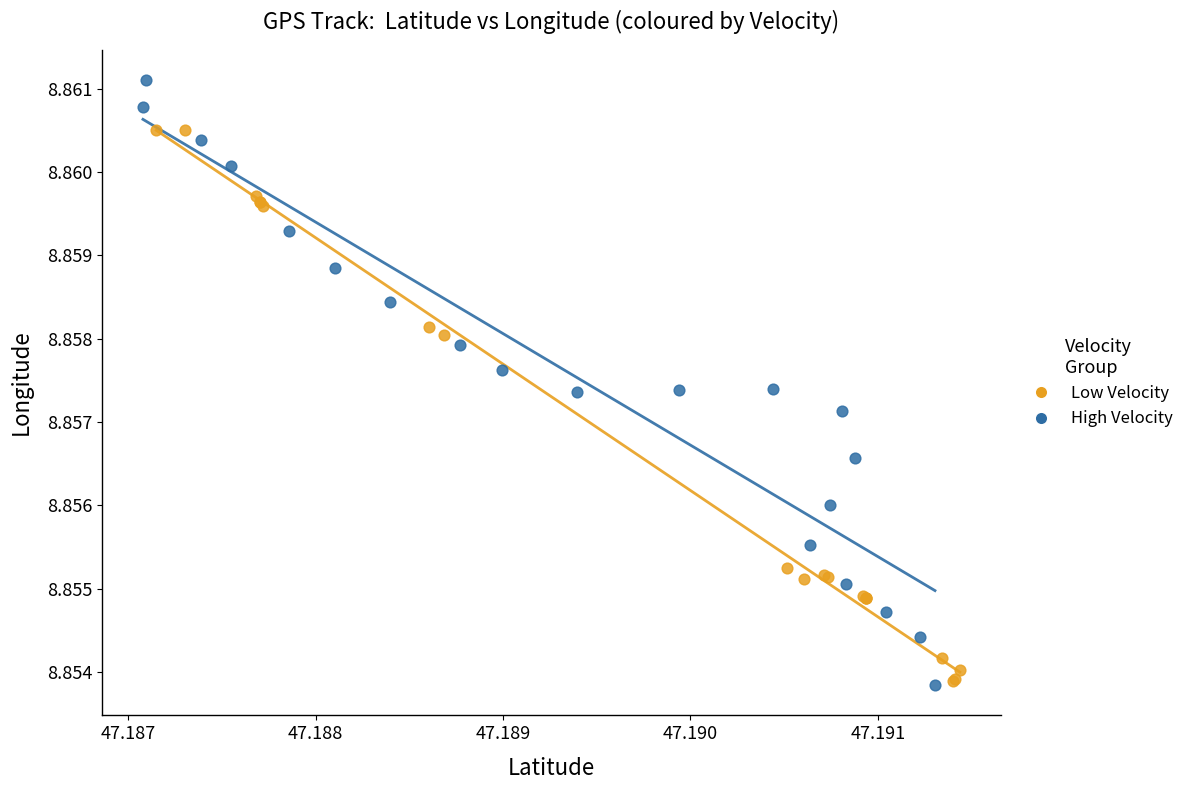

What are all the series names shown in the legend?

Low Velocity, High Velocity